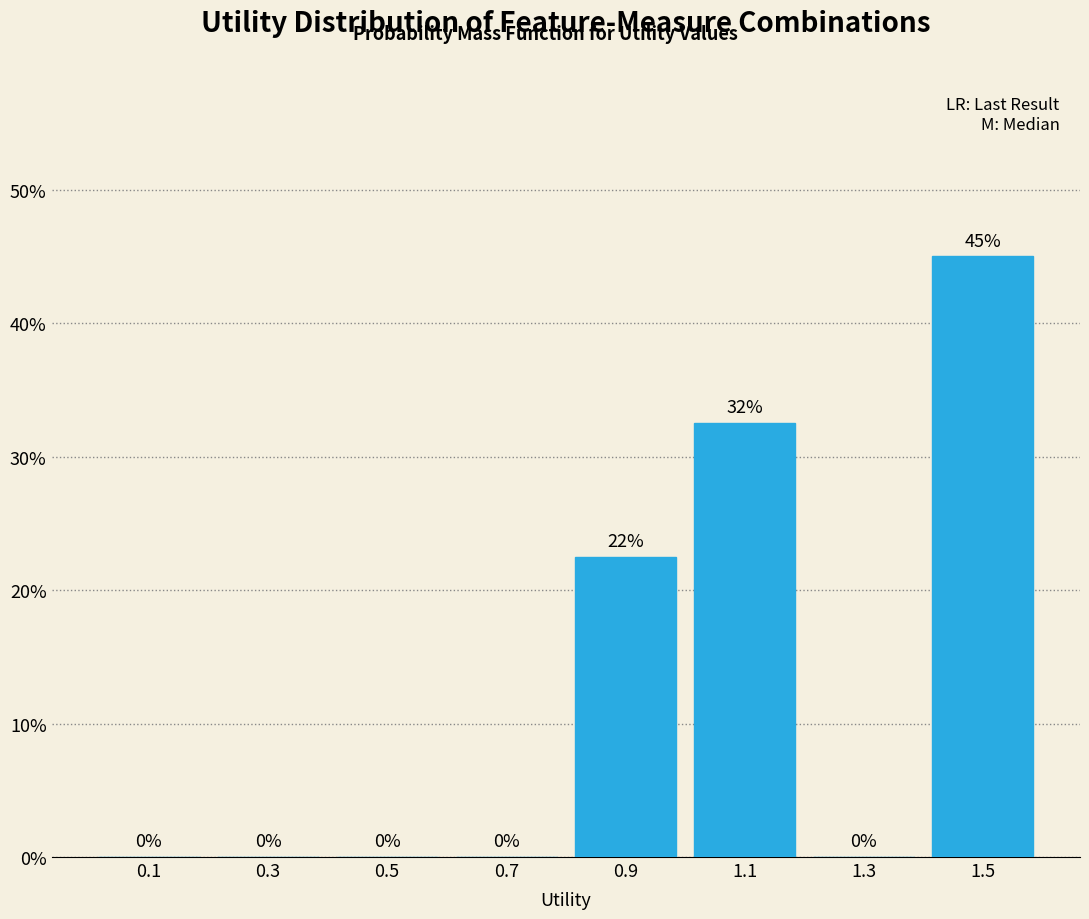

Over which range of the x-axis is the bar tallest?

1.4 to 1.6